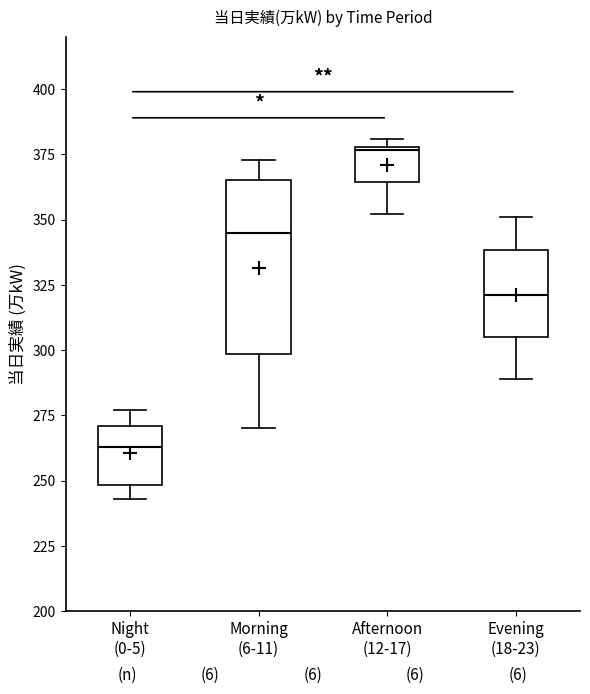

Where is the upper edge of the box for Evening (18-23) on the y-axis? The values are not printed on the chart, so give them approximately, as read against the axis.

340